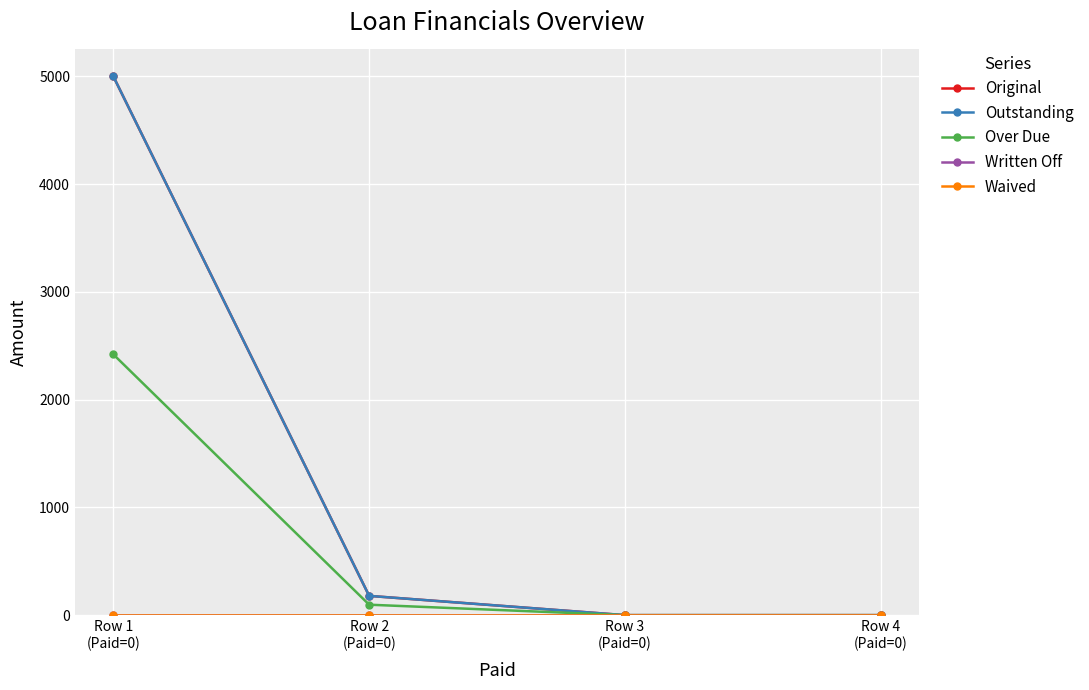

Is this an area chart (filled region under the line)?

No